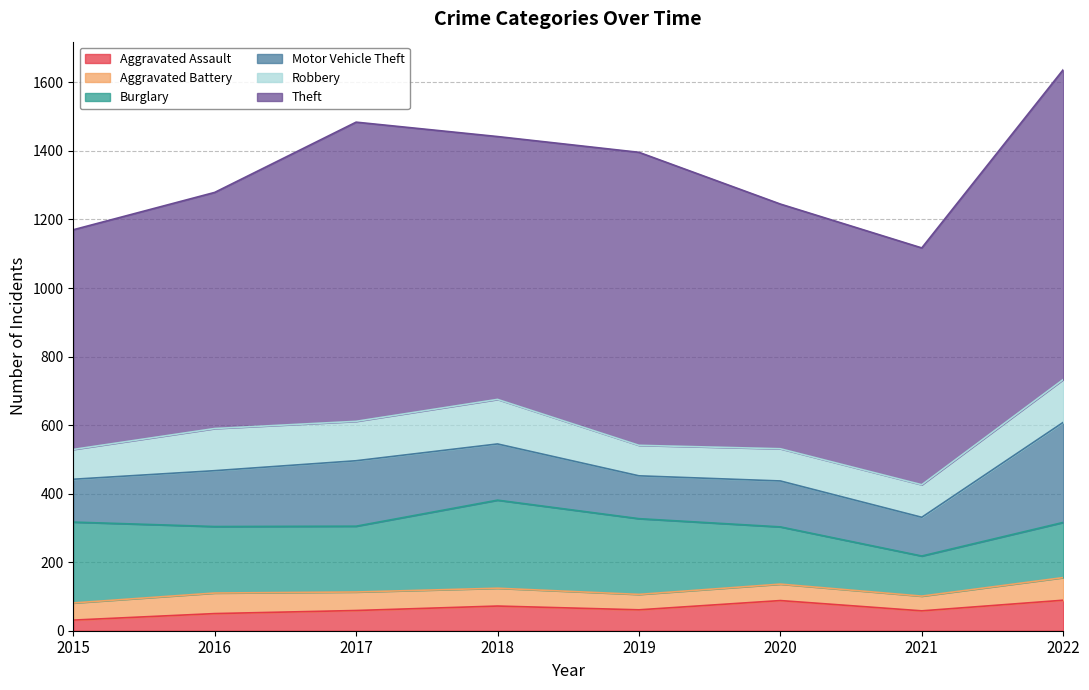

Reading left to right, extract all data points from this chart.

Aggravated Assault: 2015=31	2016=50	2017=59	2018=72	2019=61	2020=88	2021=58	2022=89
Aggravated Battery: 2015=50	2016=60	2017=54	2018=52	2019=45	2020=48	2021=43	2022=66
Burglary: 2015=236	2016=194	2017=192	2018=257	2019=221	2020=167	2021=117	2022=161
Motor Vehicle Theft: 2015=125	2016=163	2017=191	2018=164	2019=125	2020=134	2021=113	2022=292
Robbery: 2015=87	2016=123	2017=115	2018=130	2019=89	2020=94	2021=95	2022=125
Theft: 2015=641	2016=689	2017=873	2018=767	2019=855	2020=714	2021=691	2022=904